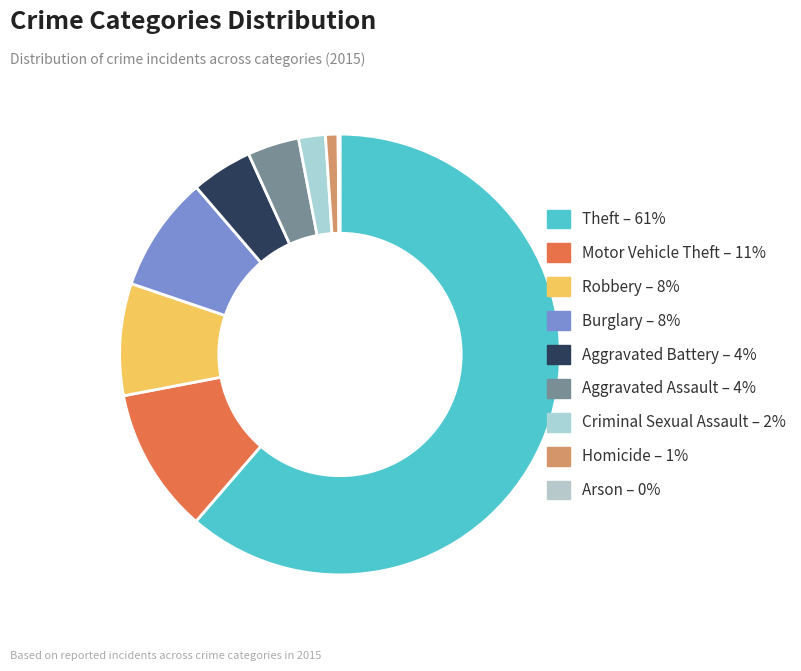

How many slices are in this pie chart?

9